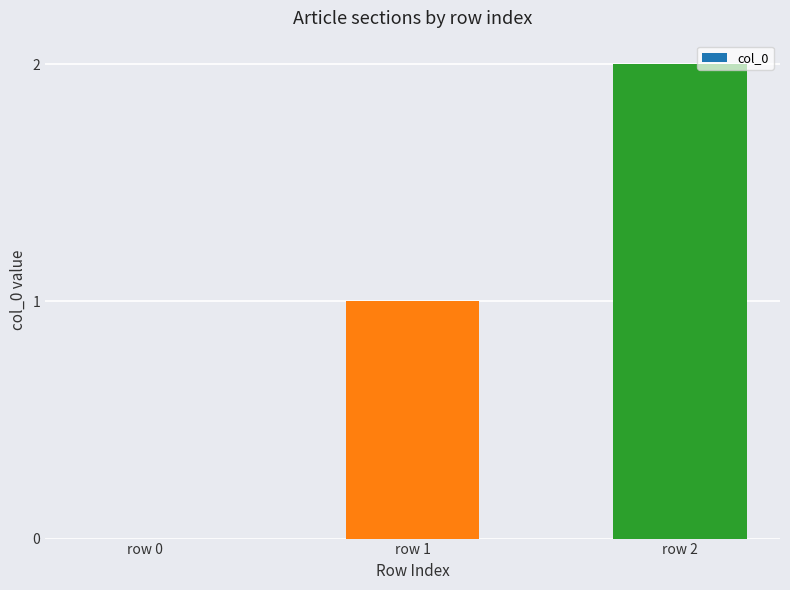

What is the ratio of the value at row 2 to the value at row 1?

2.0